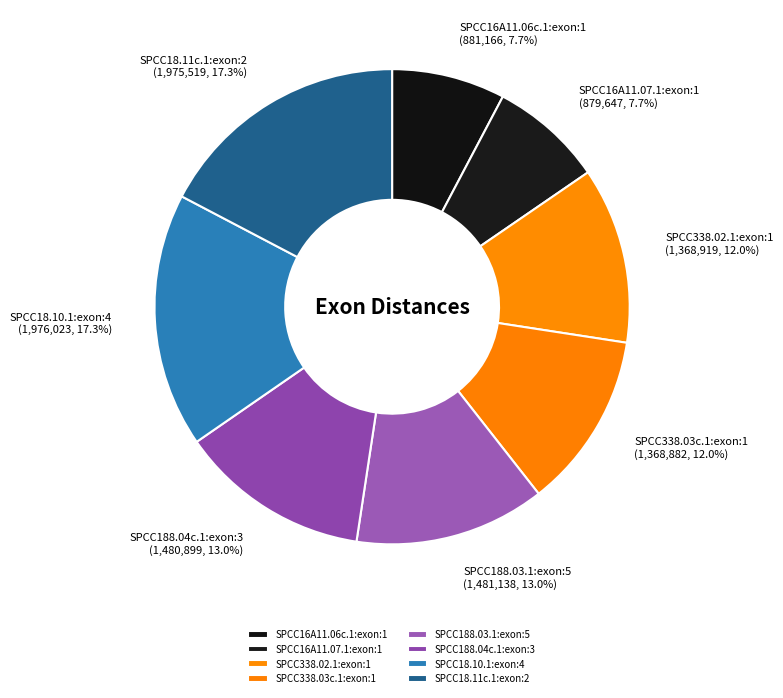

Does SPCC16A11.06c.1:exon:1 account for over 50% of the chart?

No